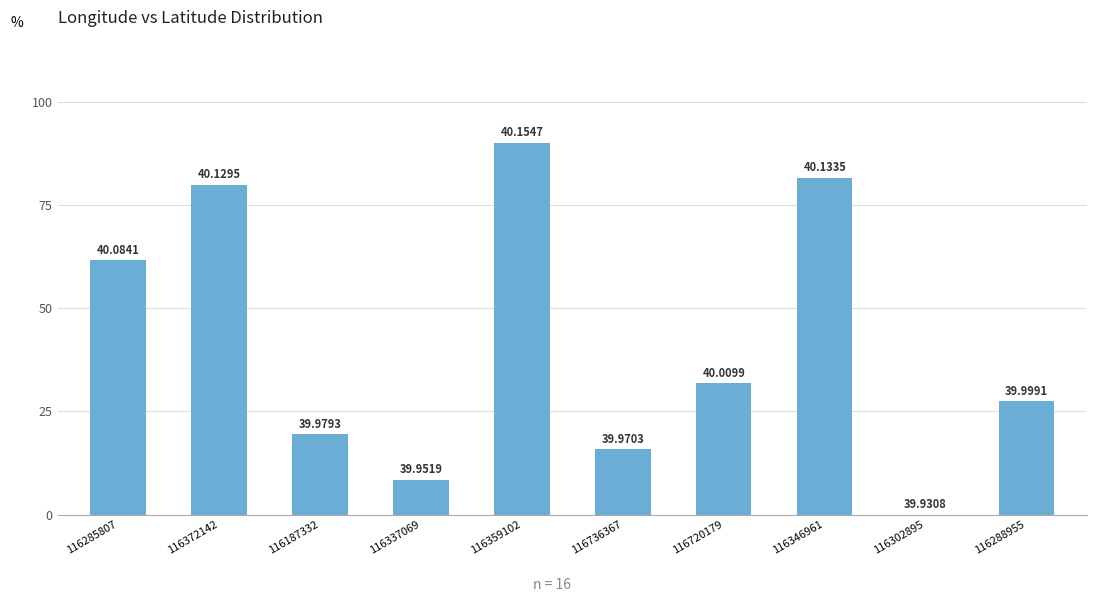

Reading left to right, what are all the values shown in this chart?

61.7	79.9	19.5	8.5	90.1	15.9	31.8	81.6	0.0	27.5